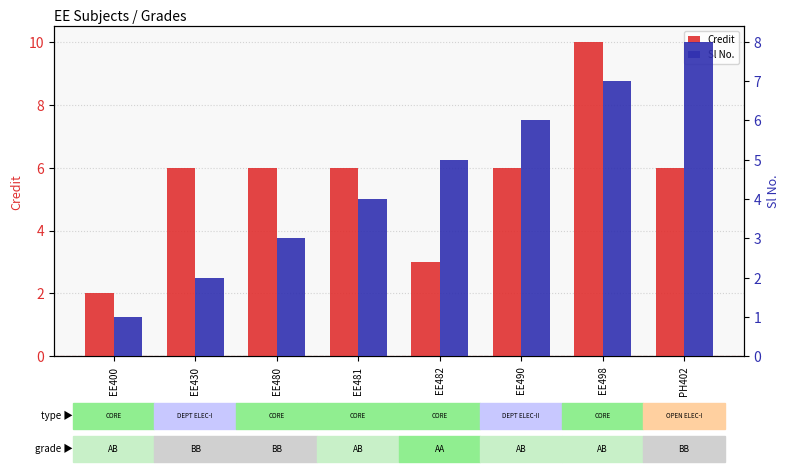

Where does the Credit series first go above 6?

EE498